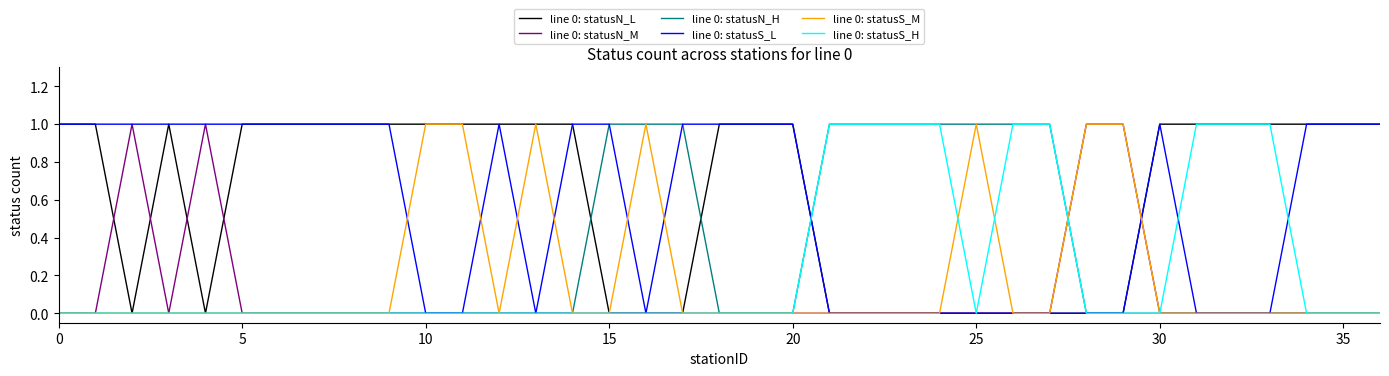

What are all the series names shown in the legend?

line 0: statusN_L, line 0: statusN_M, line 0: statusN_H, line 0: statusS_L, line 0: statusS_M, line 0: statusS_H